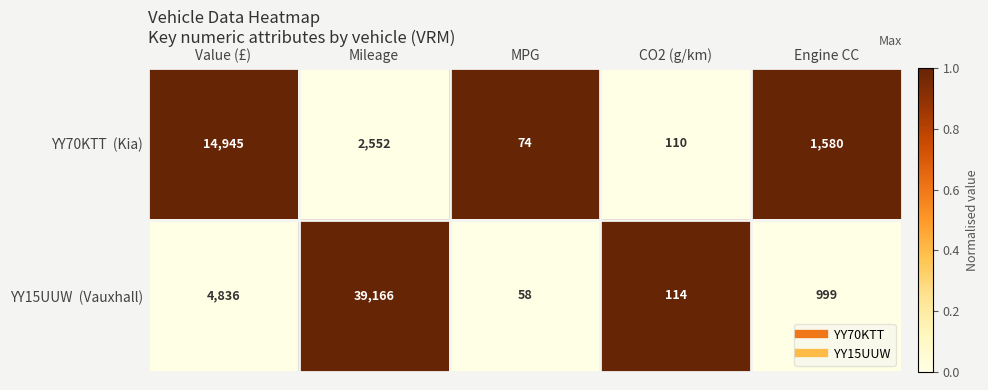

Which category has the highest value across all series?

Mileage